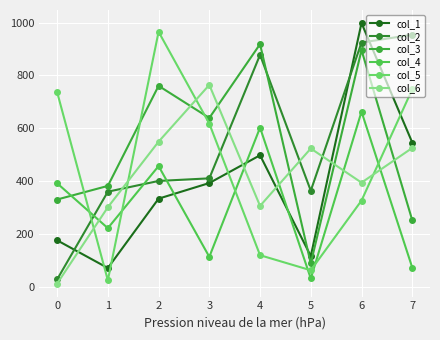

What is the minimum value for col_3?

89794